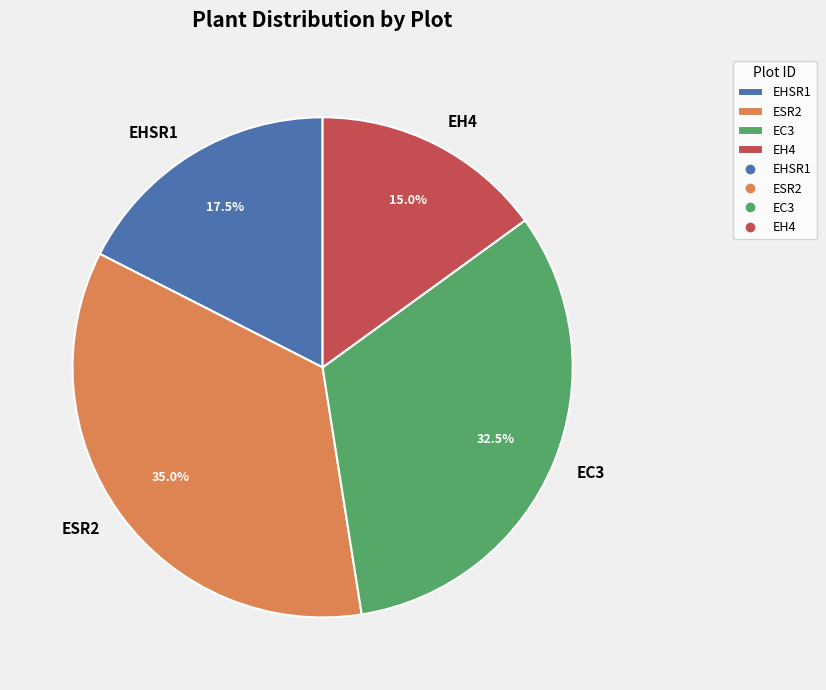

Approximately how many times larger is the value at EHSR1 compared to EC3?

0.5